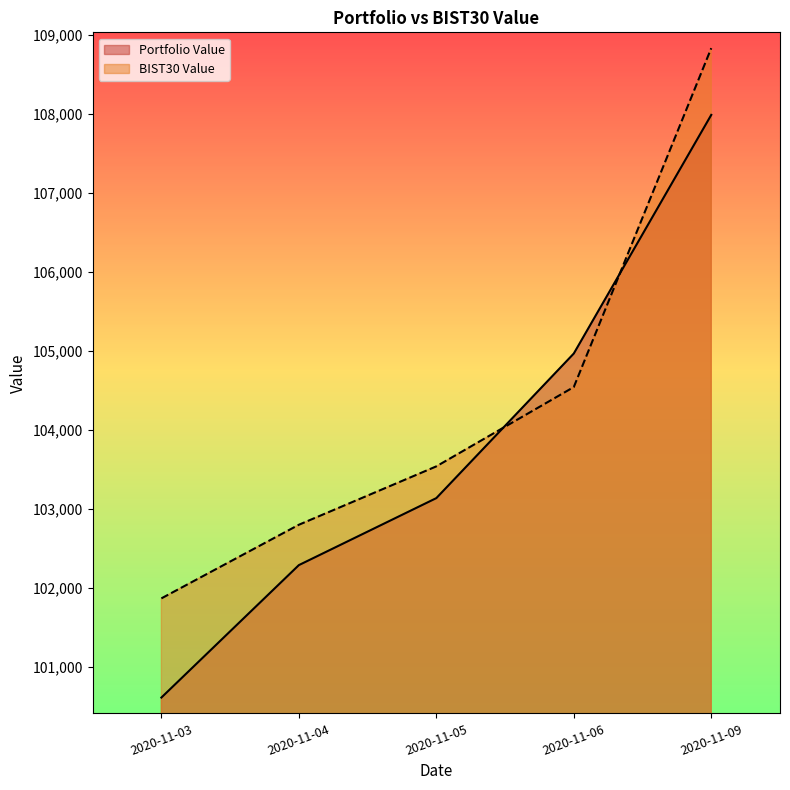

The value of BIST30 Value at 2020-11-05 is 176275.4. True or false?

False